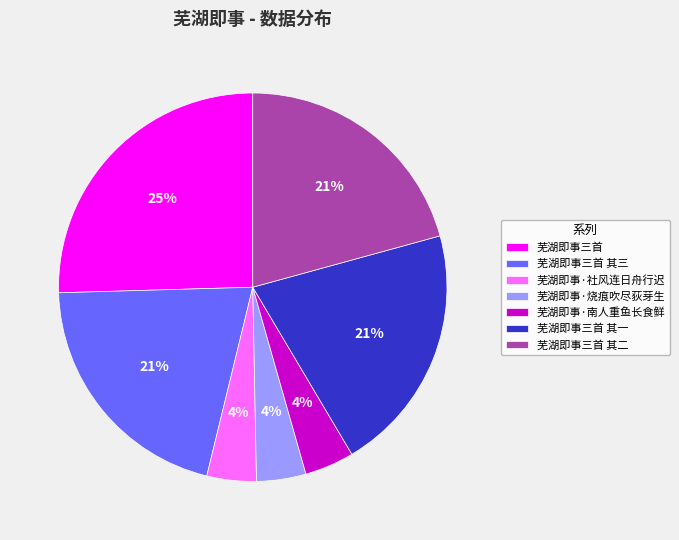

Do 芜湖即事三首 and 芜湖即事·社风连日舟行迟 together represent more than half of the pie?

No